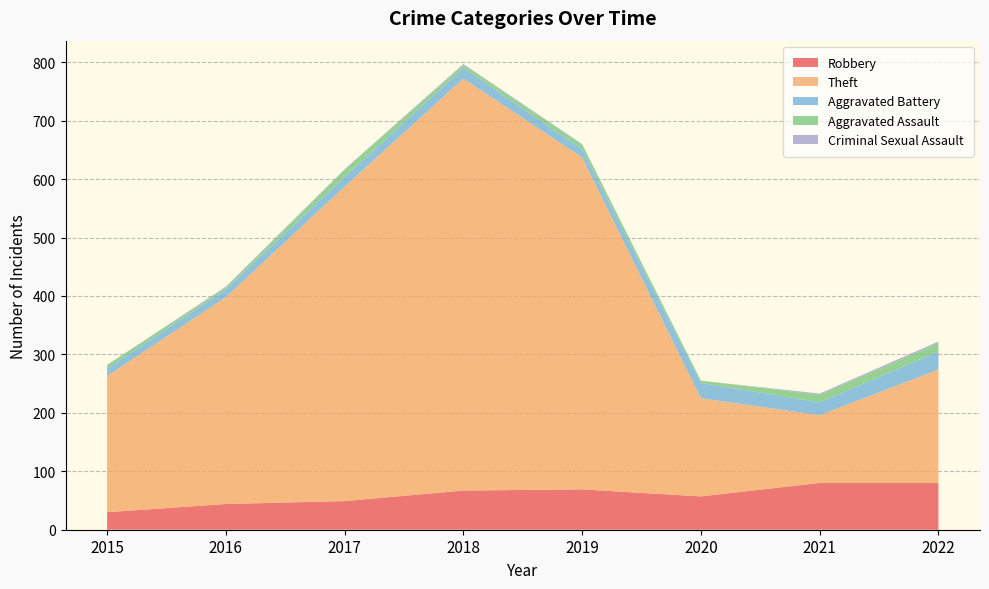

Reading right to left, extract all data points from this chart.

Robbery: 80	80	57	69	67	49	44	30
Theft: 194	116	168	568	705	538	354	233
Aggravated Battery: 31	22	26	14	18	17	13	13
Aggravated Assault: 14	13	4	8	5	12	3	6
Criminal Sexual Assault: 3	2	0	1	2	1	2	0